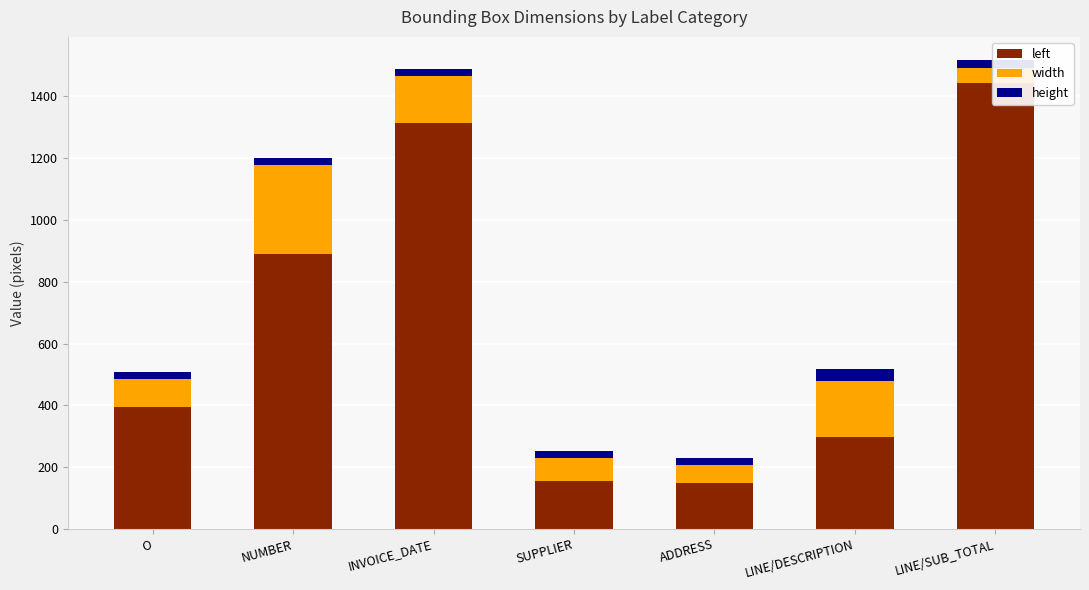

What value does the height series have at LINE/DESCRIPTION?

41